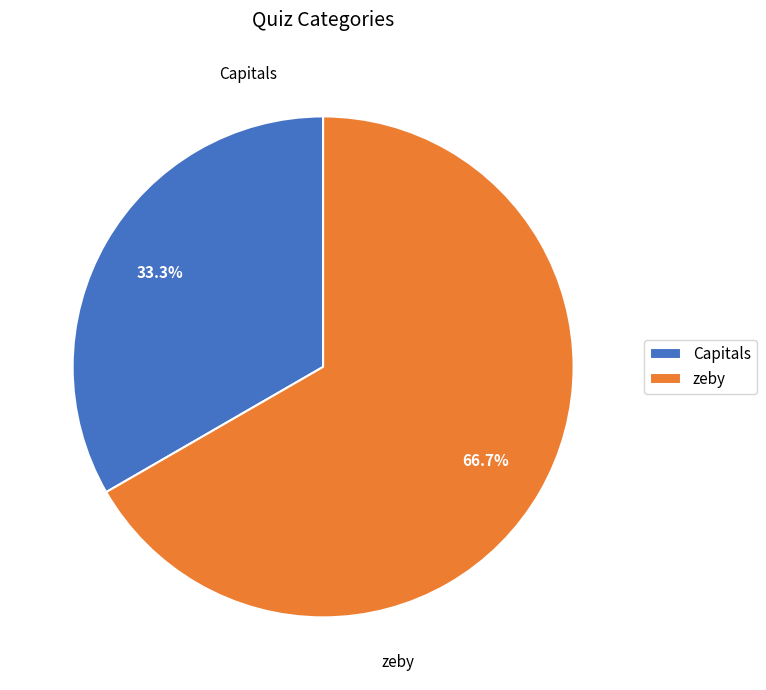

True or false: Capitals accounts for 33% of the total.

True